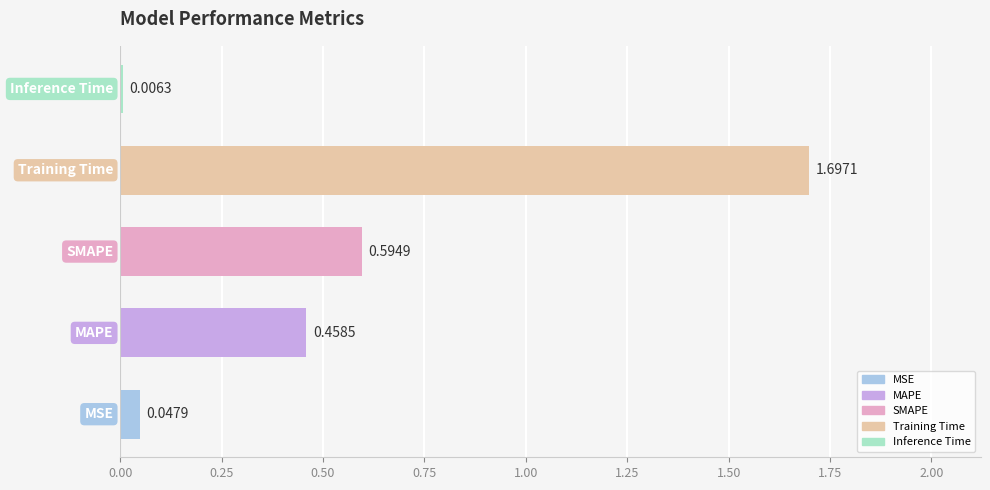

Are the bars horizontal?

Yes